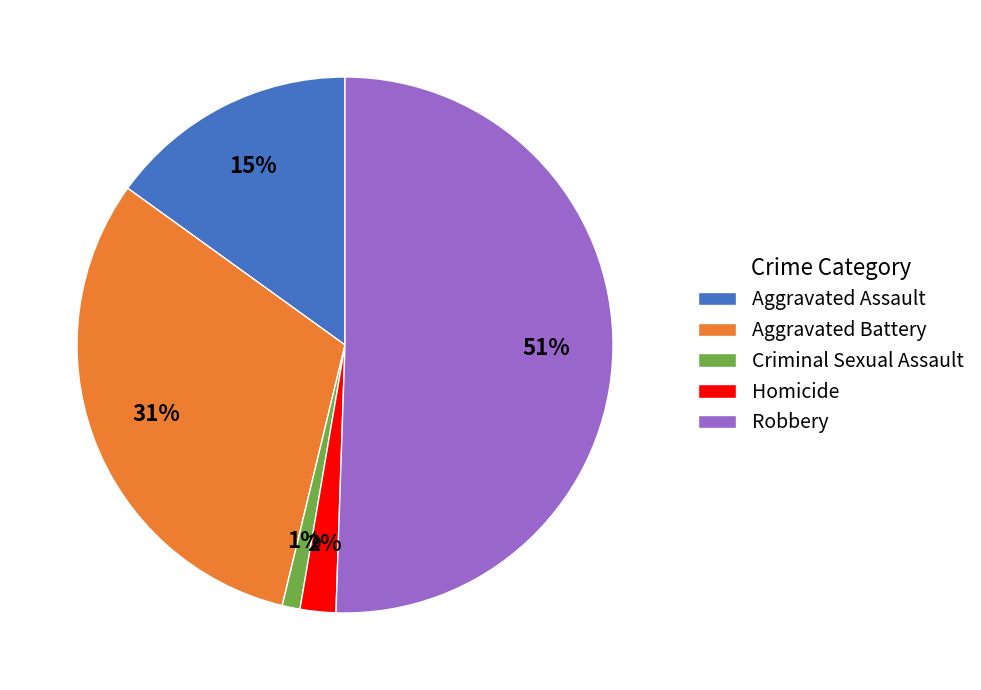

Which slice is the smallest?

Criminal Sexual Assault